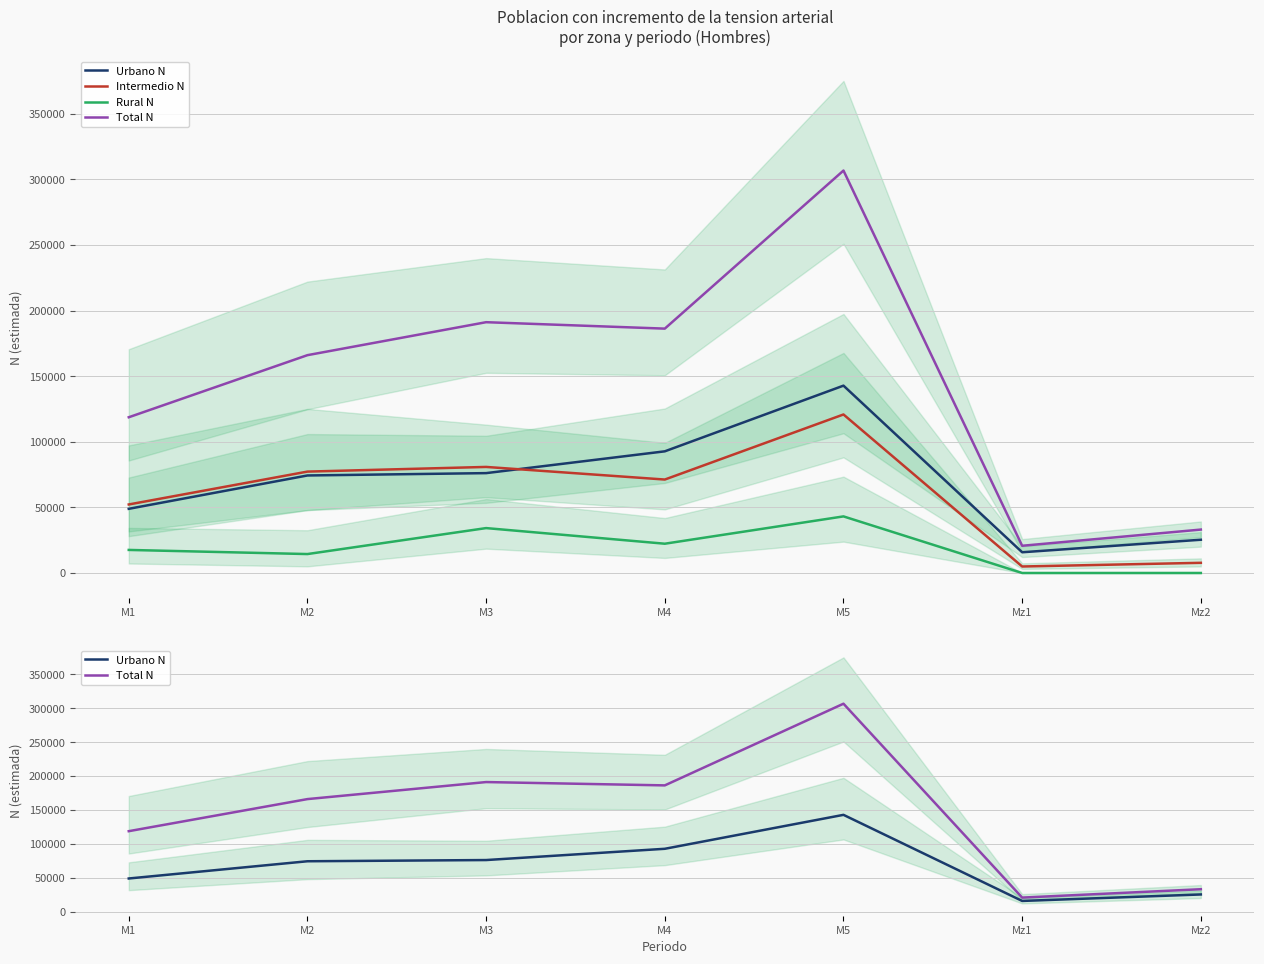

What is the label of the 1st point from the left?

M1